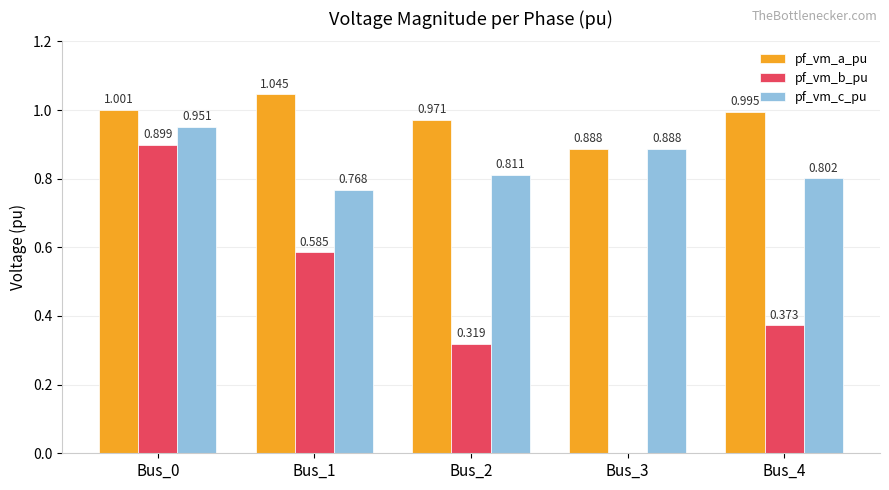

What is the sum of all pf_vm_a_pu values?

4.9